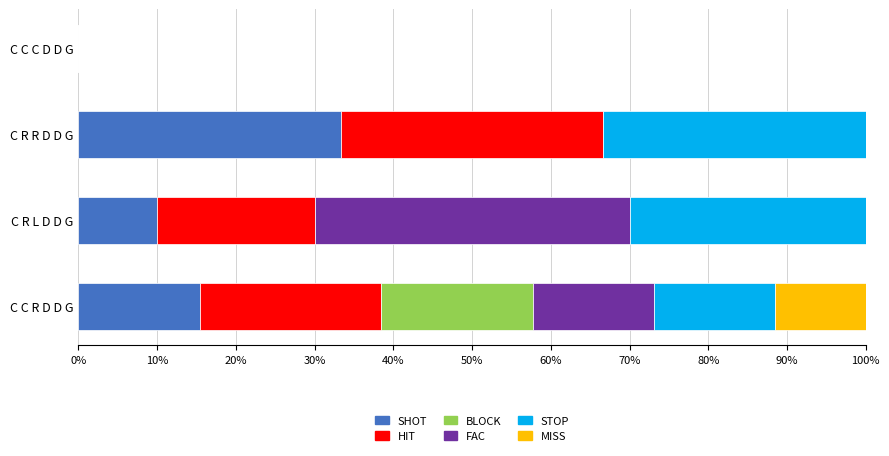

What is the total value across all series at C R R D D G?

100.0